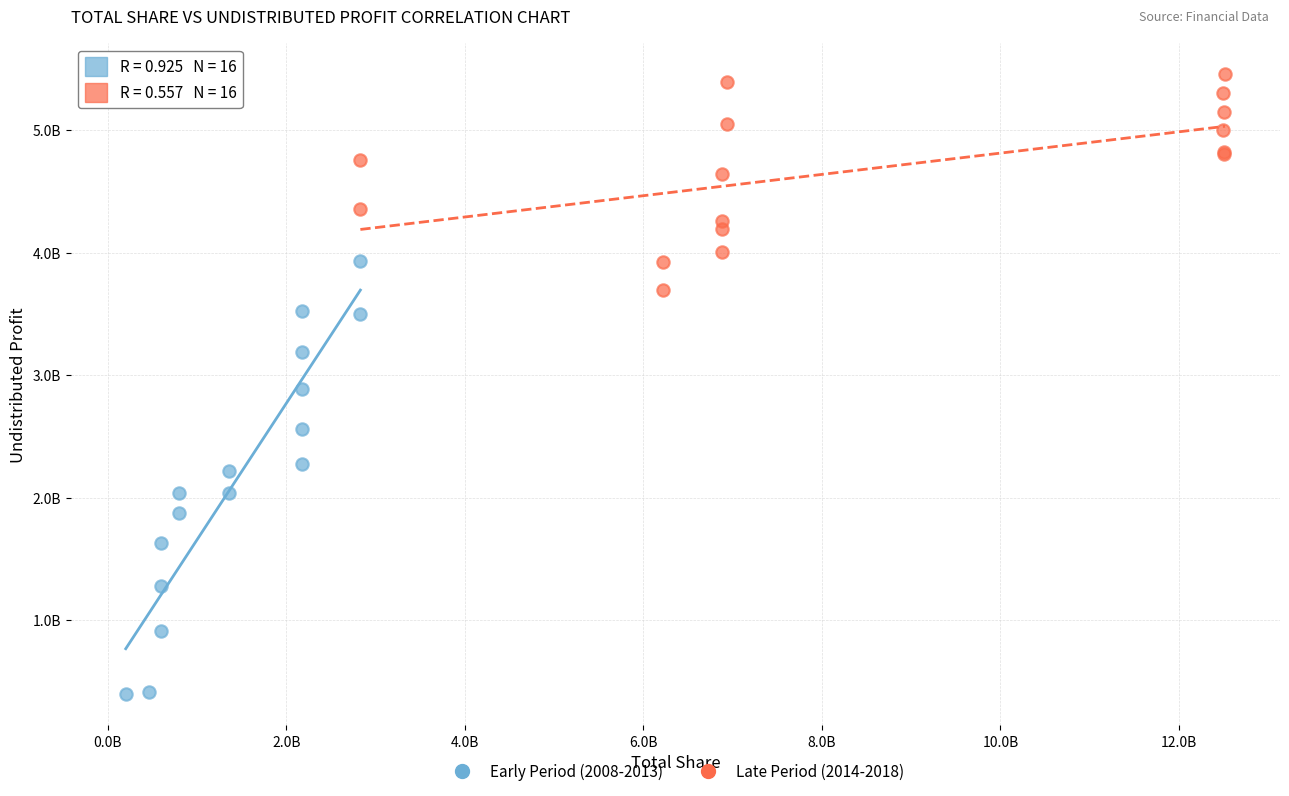

What are all the series names shown in the legend?

Early Period (2008-2013), Late Period (2014-2018)